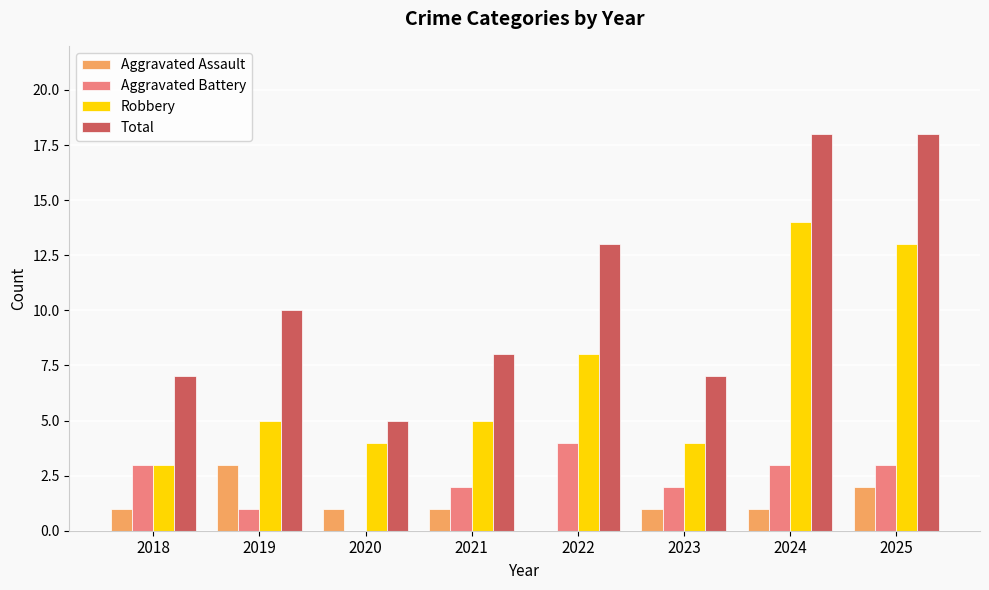

Reading right to left, list all the values displayed in this chart.

Aggravated Assault: 2025=2	2024=1	2023=1	2022=0	2021=1	2020=1	2019=3	2018=1
Aggravated Battery: 2025=3	2024=3	2023=2	2022=4	2021=2	2020=0	2019=1	2018=3
Robbery: 2025=13	2024=14	2023=4	2022=8	2021=5	2020=4	2019=5	2018=3
Total: 2025=18	2024=18	2023=7	2022=13	2021=8	2020=5	2019=10	2018=7